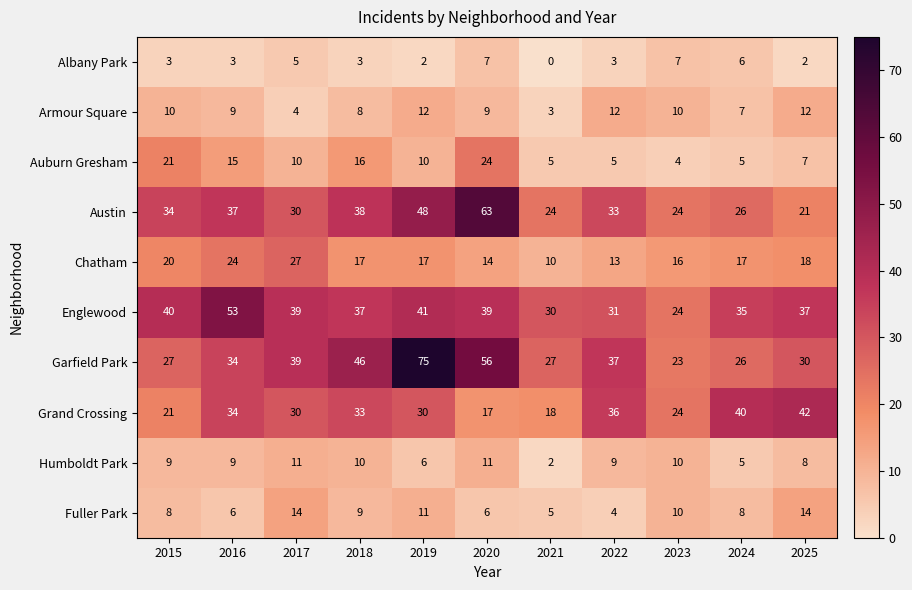

What is the difference between the second highest and second lowest values in the Armour Square series?

8